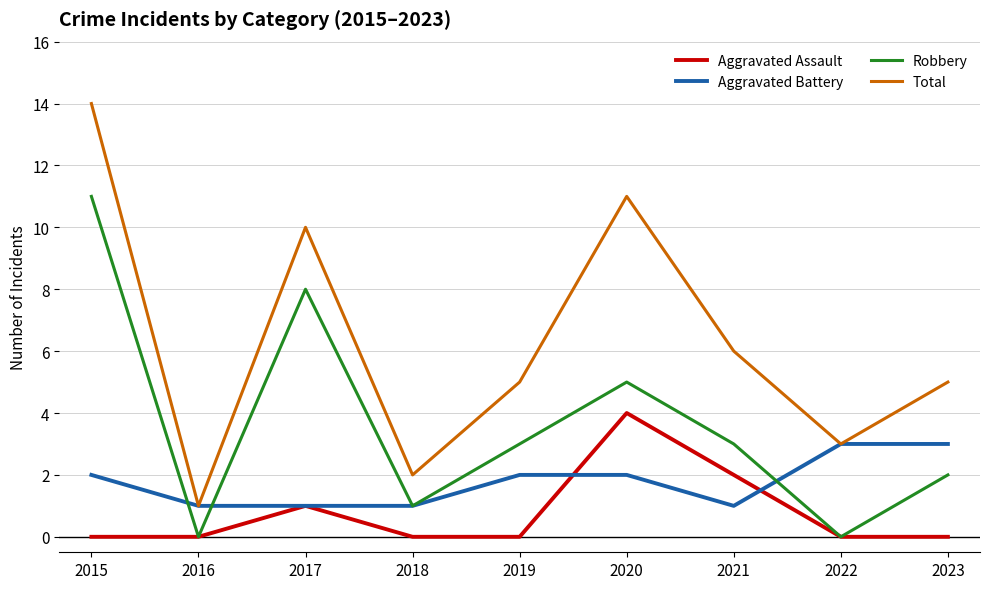

At which category does the chart reach its peak across all series?

2015